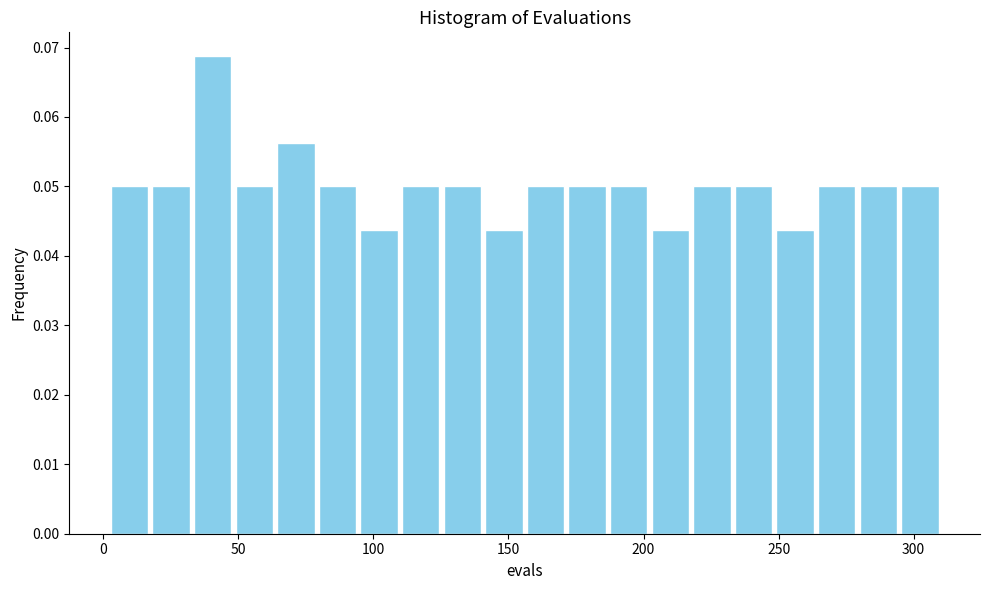

Around what value on the x-axis is the tallest bar? Give the approximate position of its centre, as read against the axis.

40